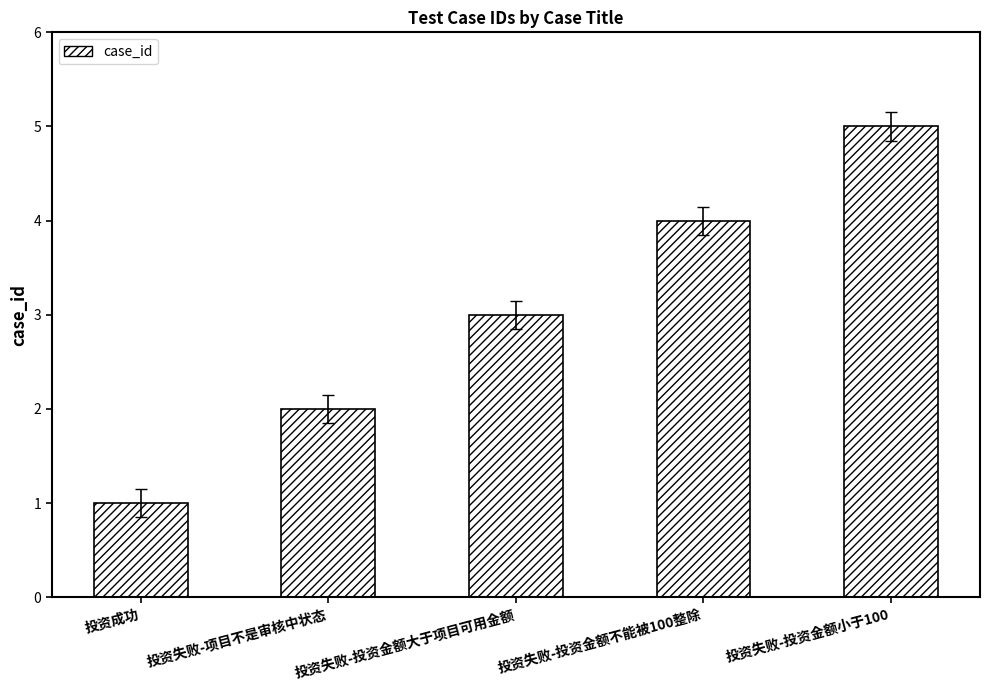

What is the sum of the values at 投资失败-项目不是审核中状态 and 投资失败-投资金额小于100?

7